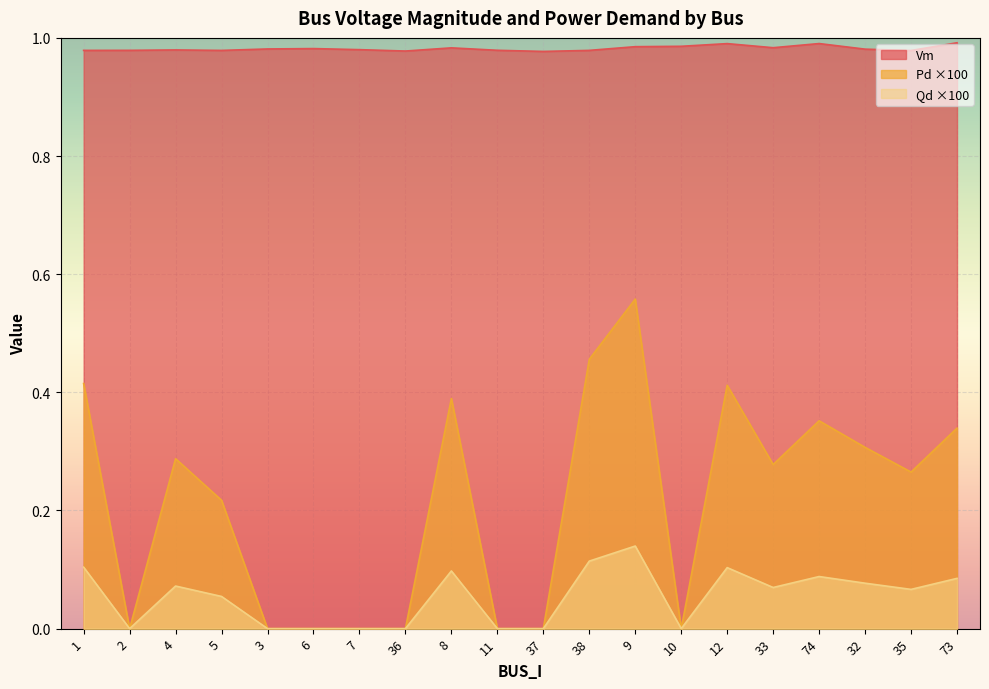

Count the number of data series in this chart.

3